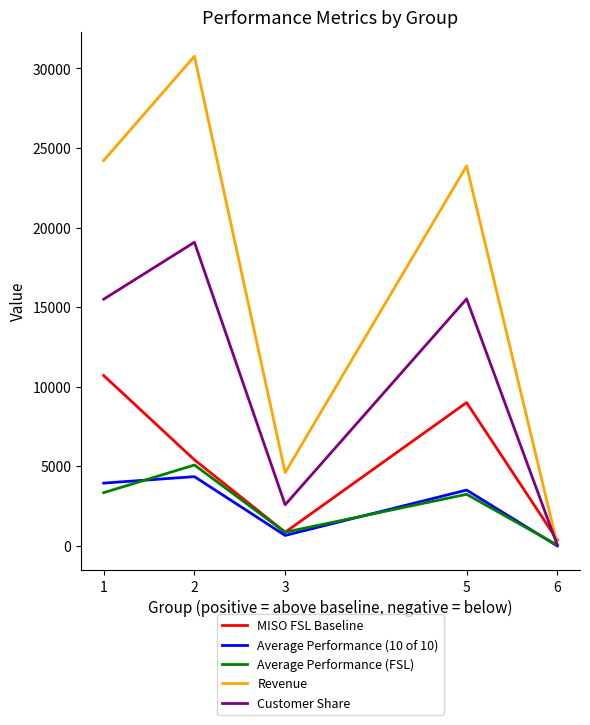

How many values in the Average Performance (10 of 10) series exceed 3499?

3